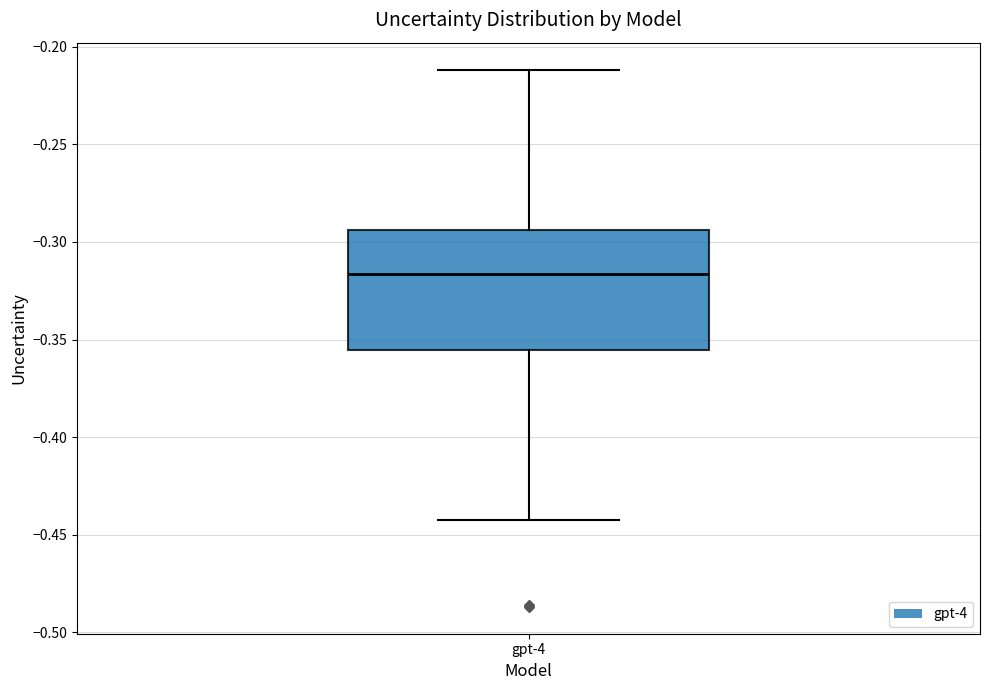

Where does the upper whisker of the box for gpt-4 end on the y-axis? The values are not printed on the chart, so give them approximately, as read against the axis.

-0.210